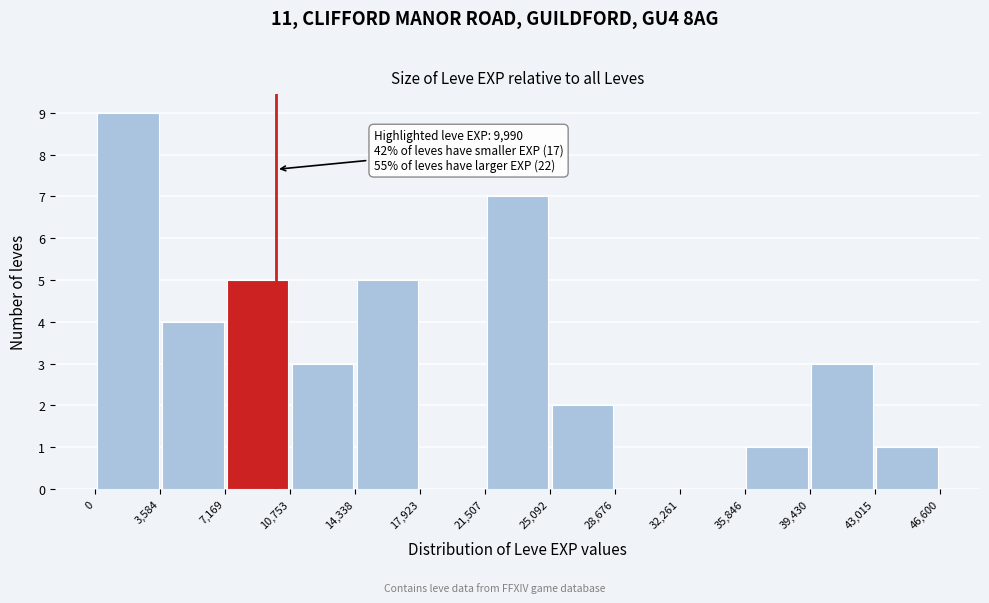

Which range on the x-axis has the tallest bar?

0 to 3,584